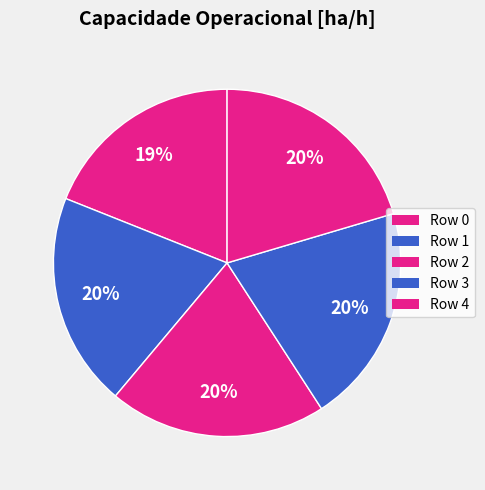

To the nearest percent, what is the average slice percentage?

20%